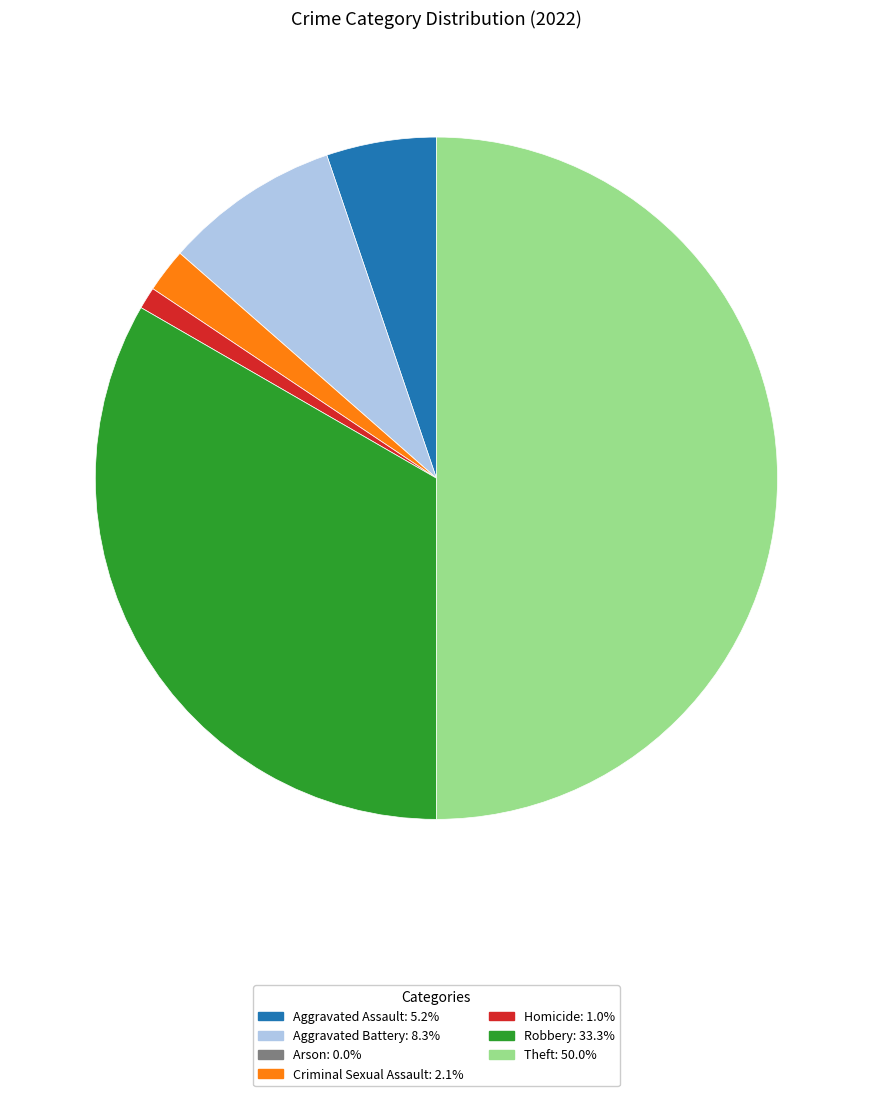

What is the largest slice in the pie chart?

Theft